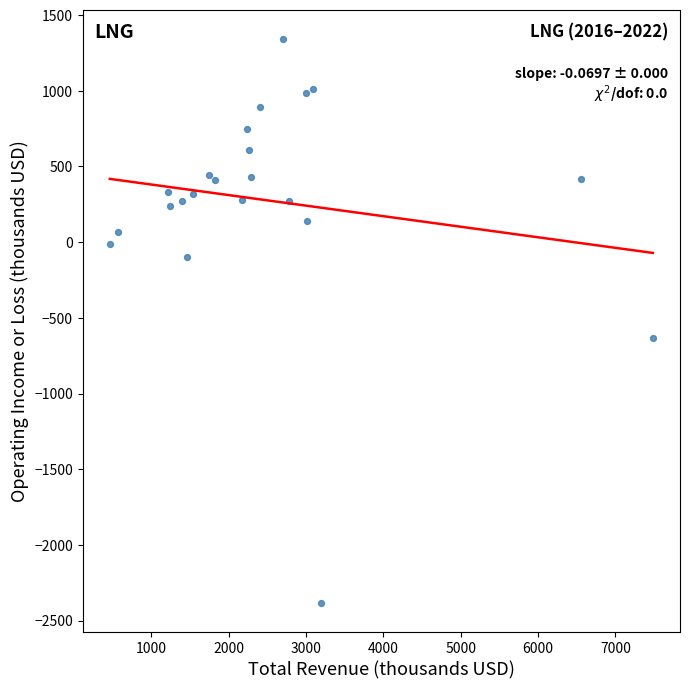

What Y value in the scatter plot is closest to -520?

-631.0